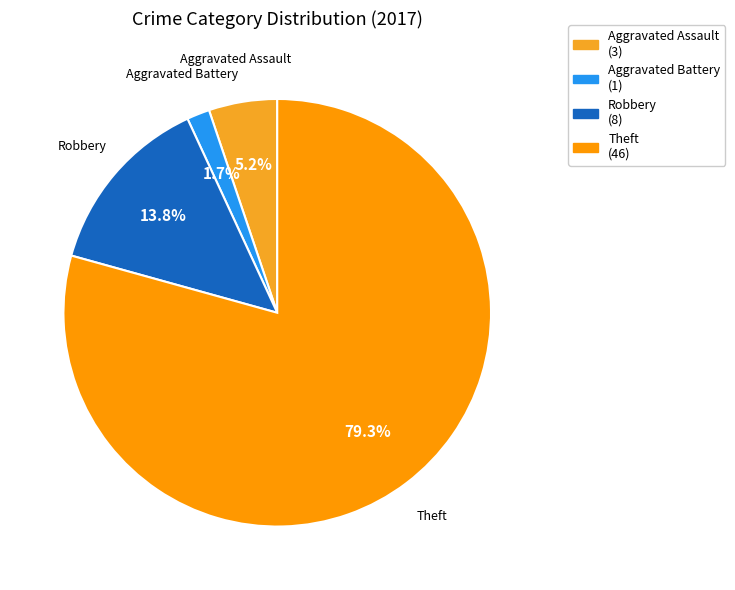

What is the largest slice in the pie chart?

Theft